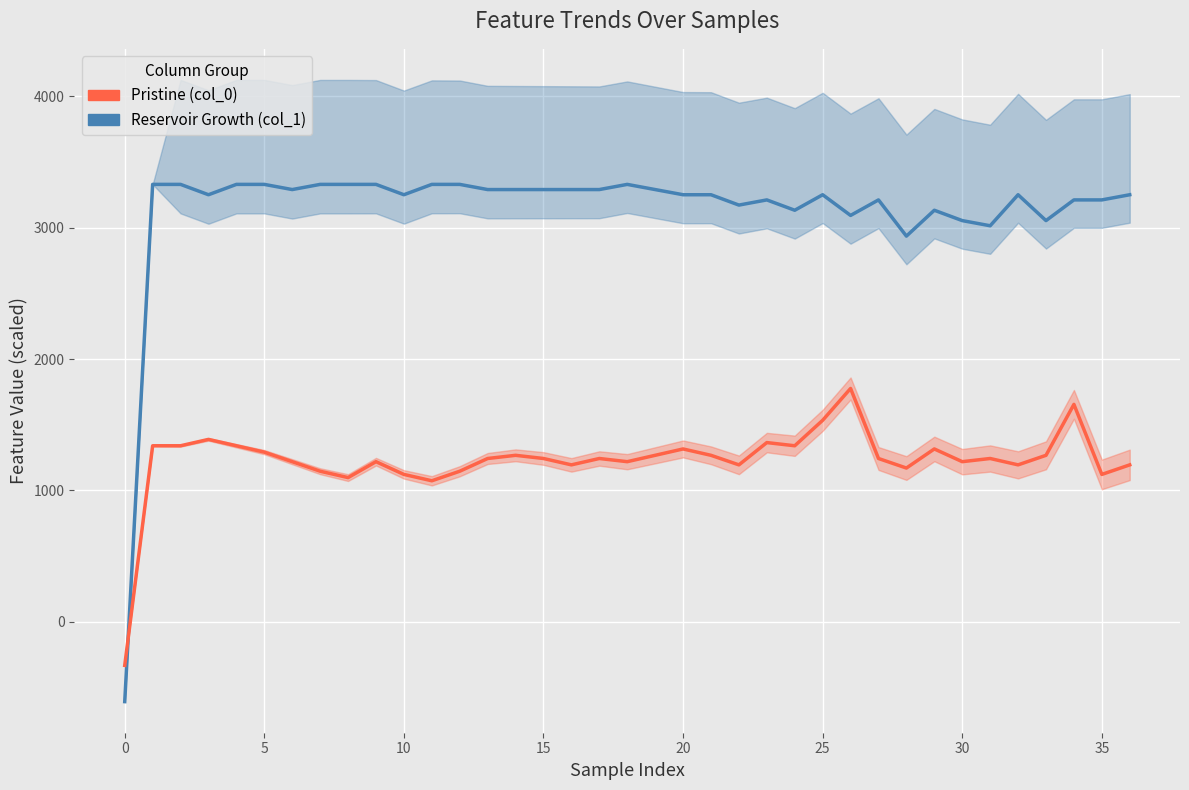

Is it true that Reservoir Growth (col_1) equals 1008.3 at 32?

False